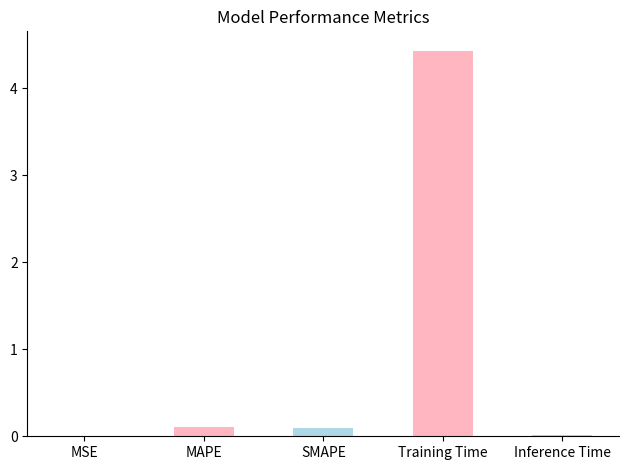

The chart shows a value of 0.0 at MSE. True or false?

True